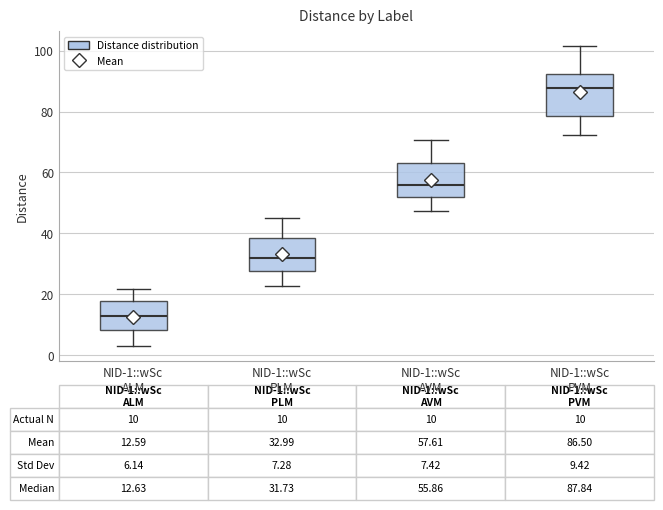

Comparing the boxes themselves (not the whiskers), which one is the tallest?

NID-1::wSc PVM